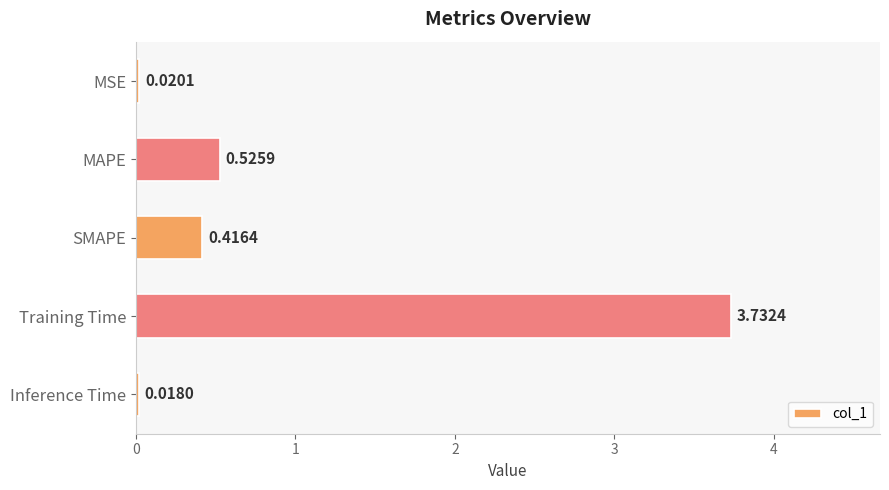

What is the sum of the values at SMAPE and MAPE?

0.9